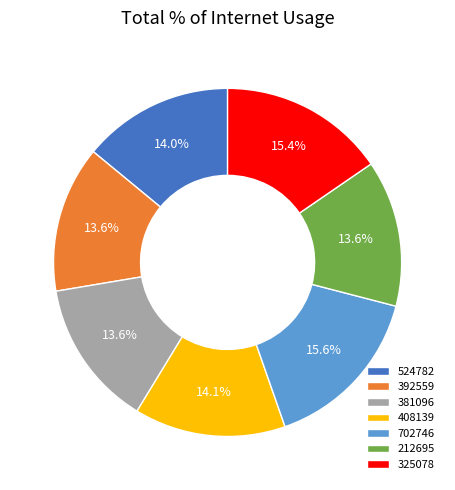

What is the total percentage of 524782 and 392559?

27.6%